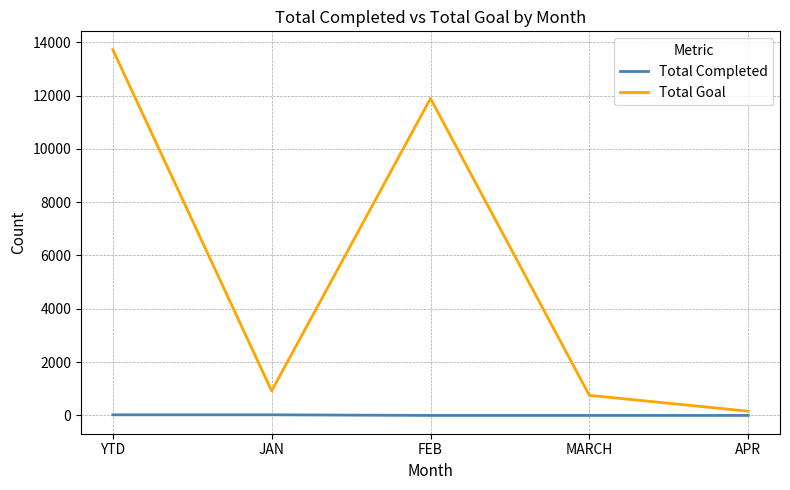

True or false: Total Goal and Total Completed cross at least once.

False